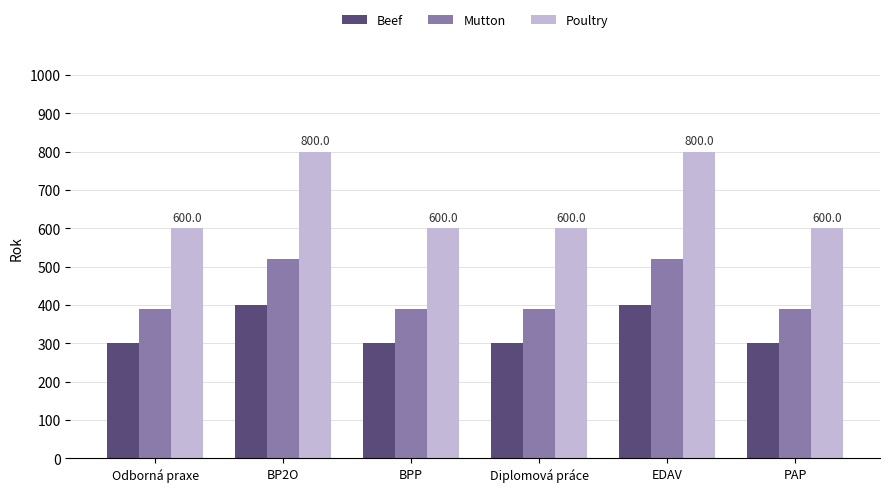

What is the label of the 3rd bar from the right?

Diplomová práce